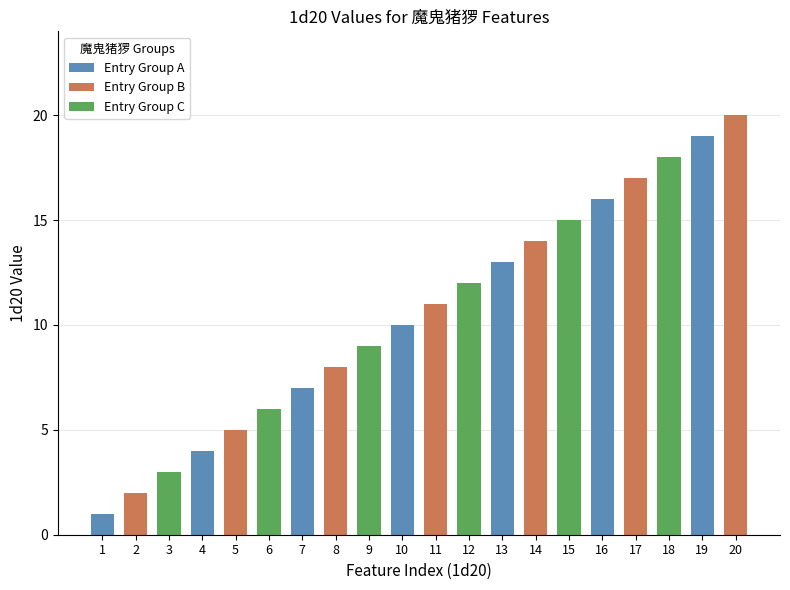

What is the average value?

10